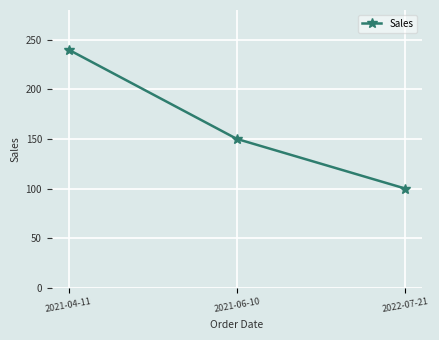

What is the label of the 2nd point from the left?

2021-06-10